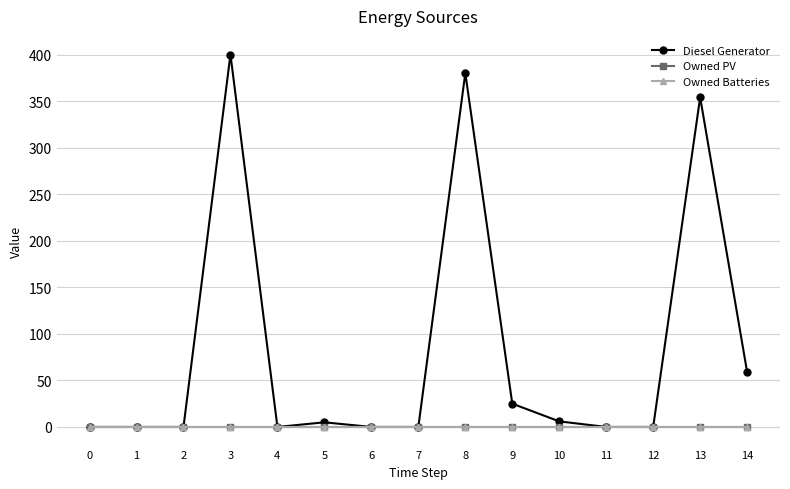

True or false: Diesel Generator and Owned PV intersect in this chart.

False